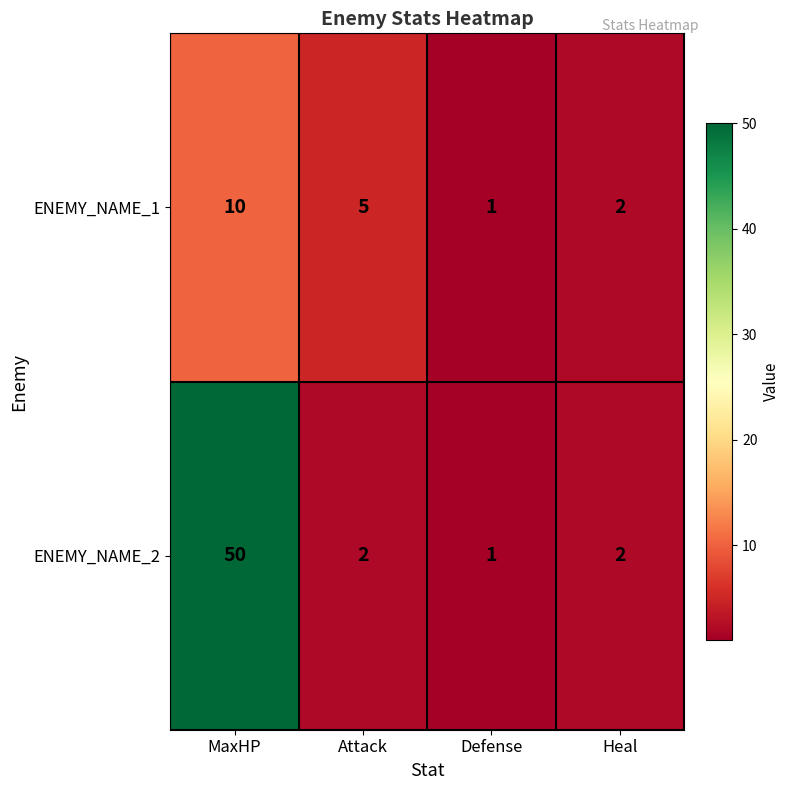

The value of ENEMY_NAME_2 at MaxHP is 21. True or false?

False